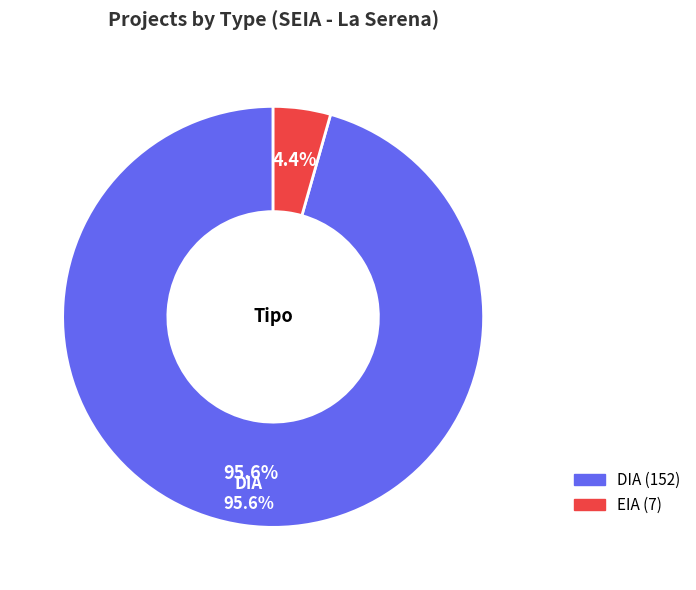

Is it true that DIA is 89% of the pie?

False